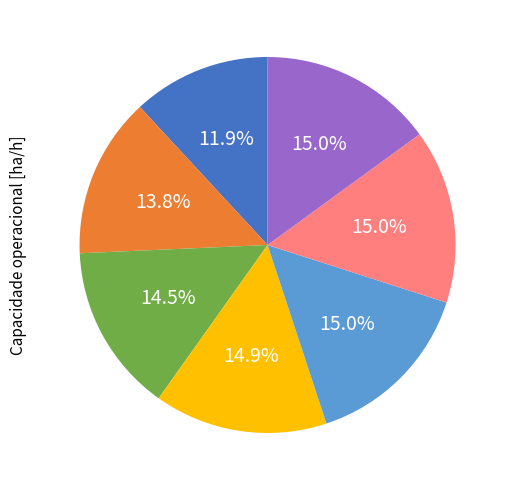

Does any single category account for the majority?

No